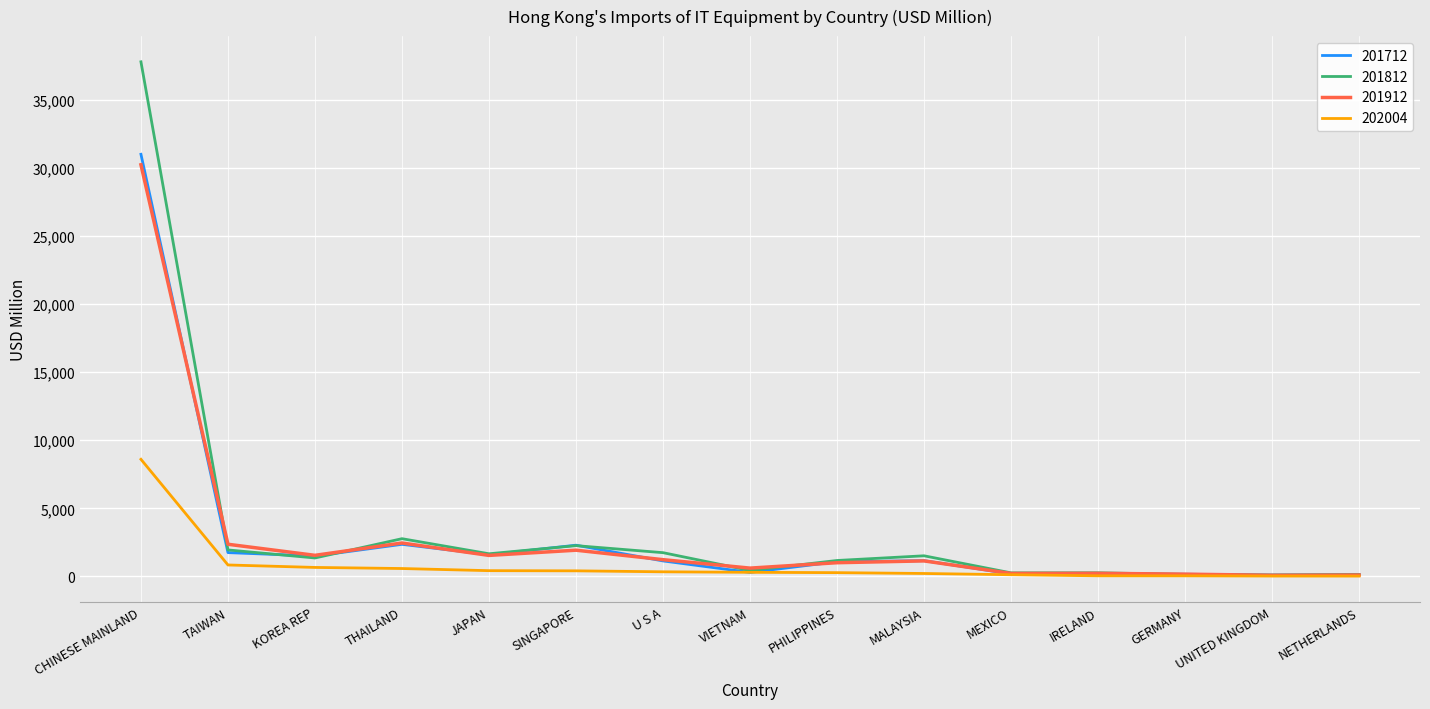

The 201812 series shows 2770.8 at THAILAND. True or false?

True